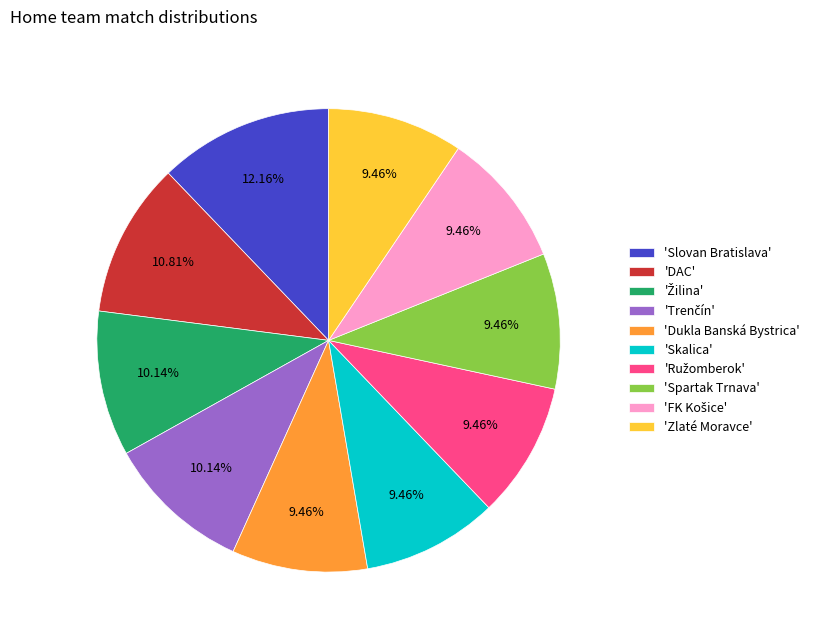

Does any single category account for the majority?

No